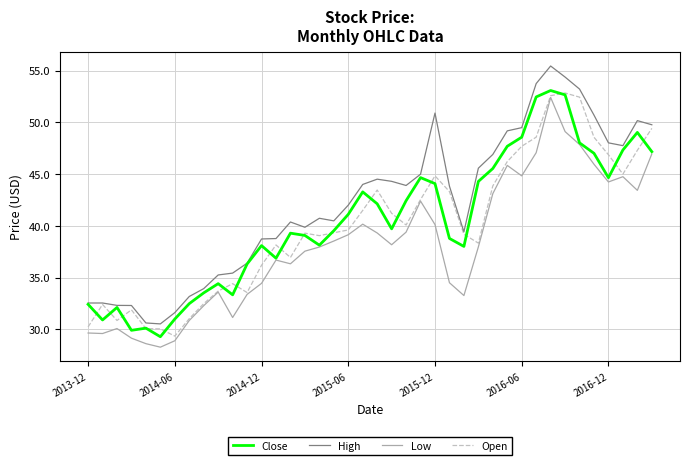

What is the minimum value for Open?

29.3